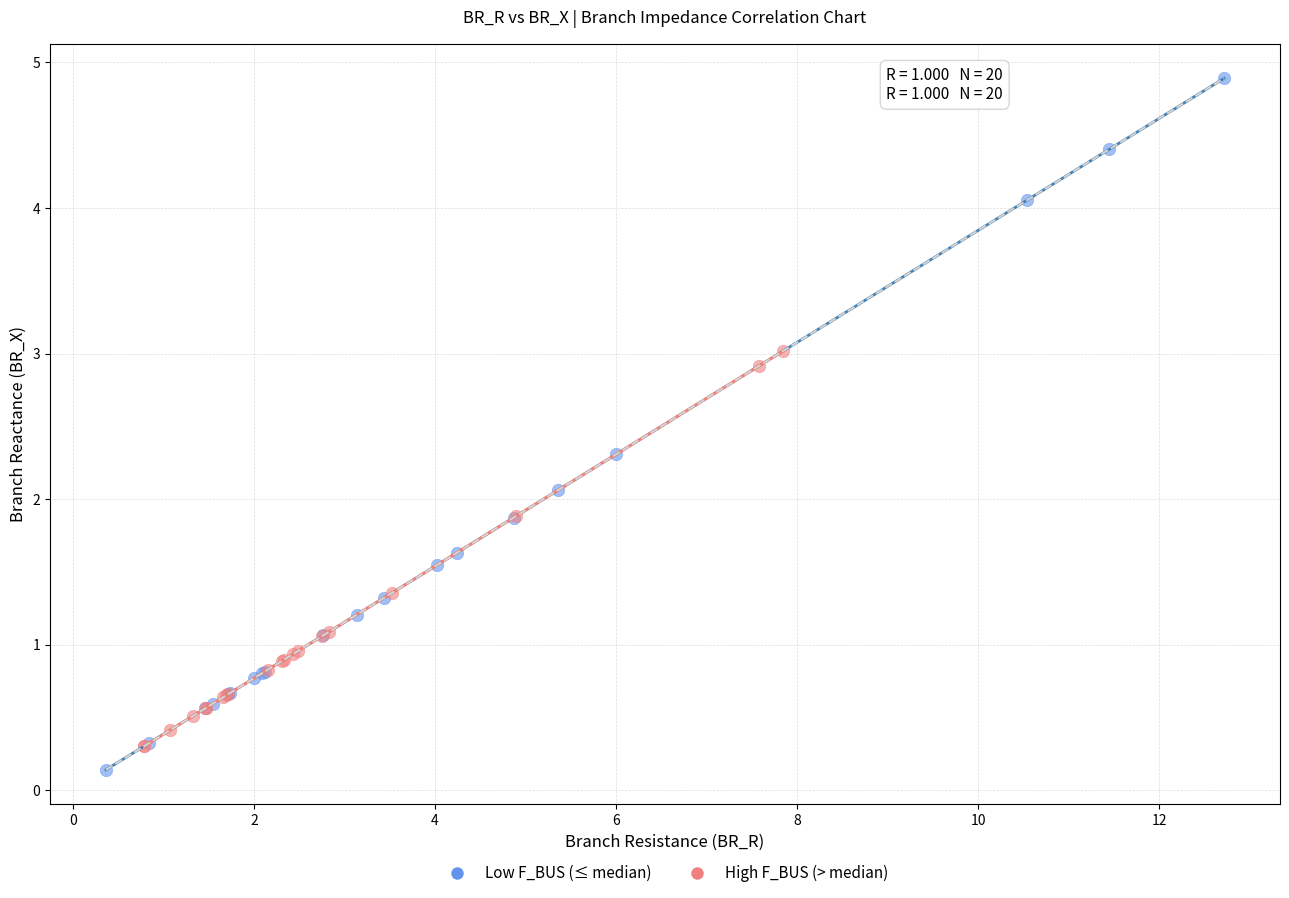

Which series reaches the maximum Y coordinate?

Low F_BUS (≤ median)